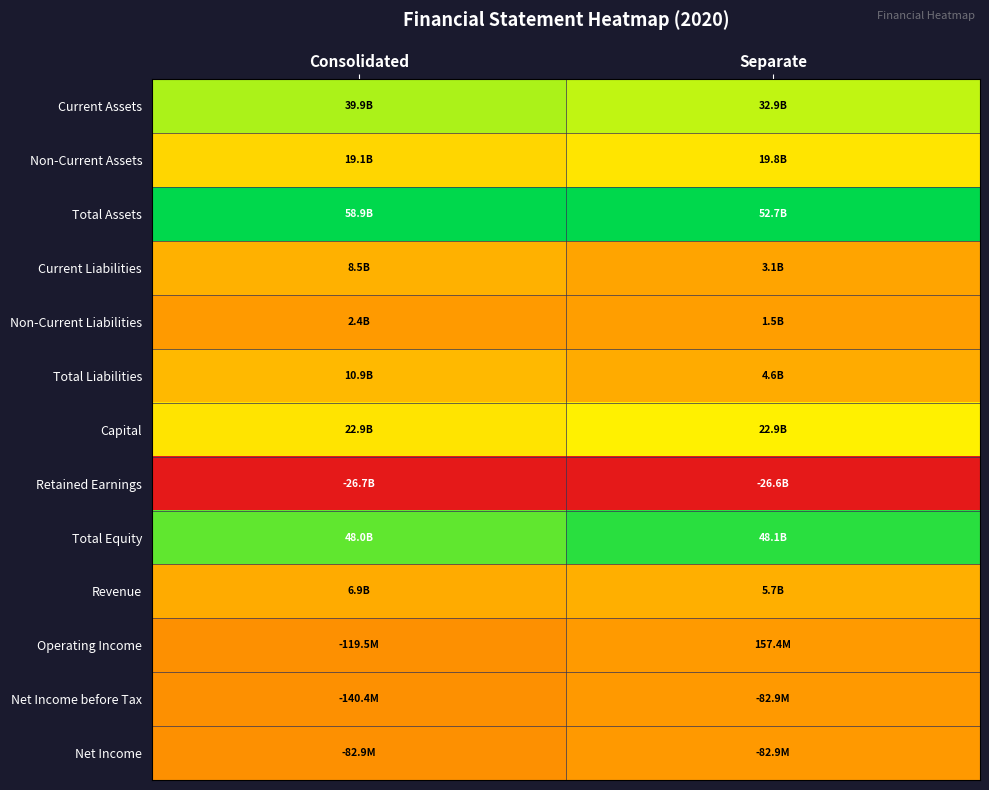

Rank the series at Separate from lowest to highest value.

Retained Earnings, Net Income before Tax, Net Income, Operating Income, Non-Current Liabilities, Current Liabilities, Total Liabilities, Revenue, Non-Current Assets, Capital, Current Assets, Total Equity, Total Assets